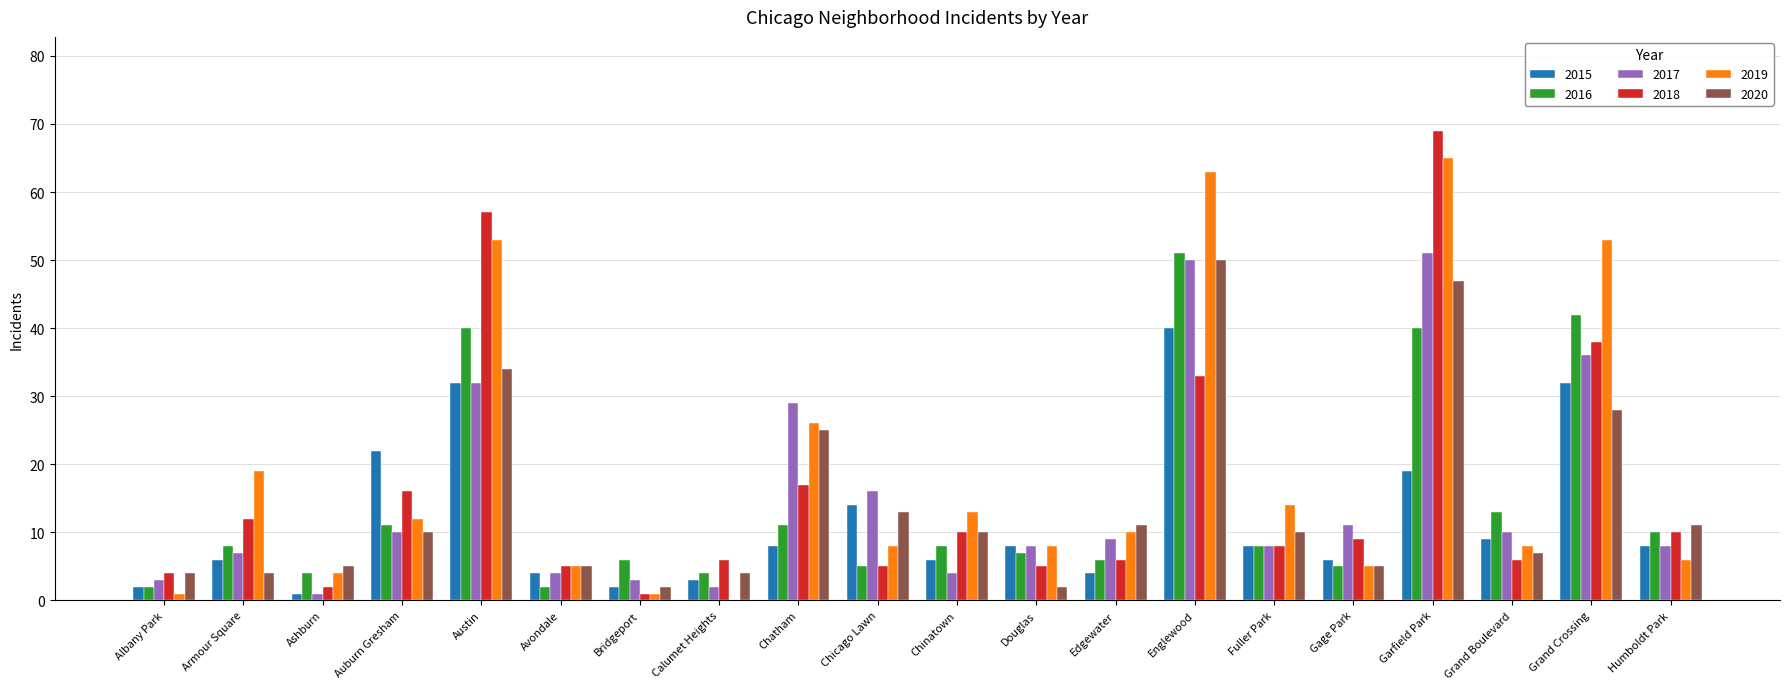

What is the total value across all series at Austin?

248